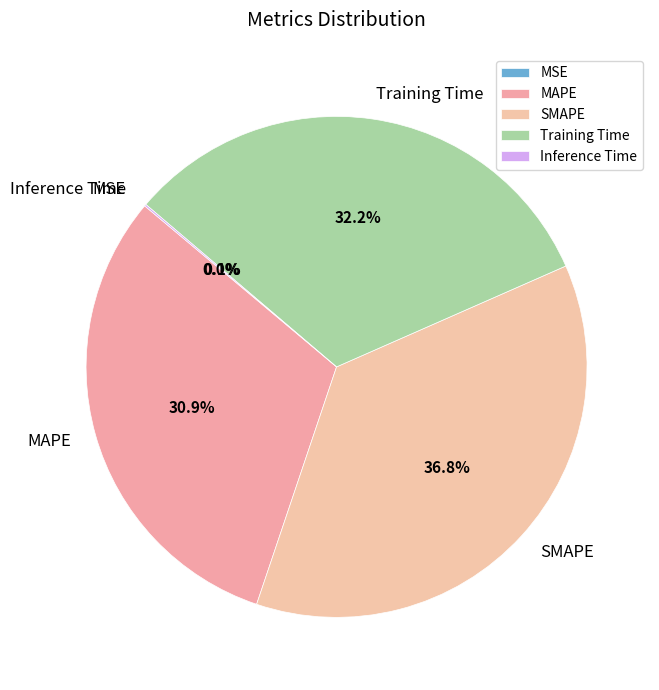

Do MAPE and Training Time together represent more than half of the pie?

Yes